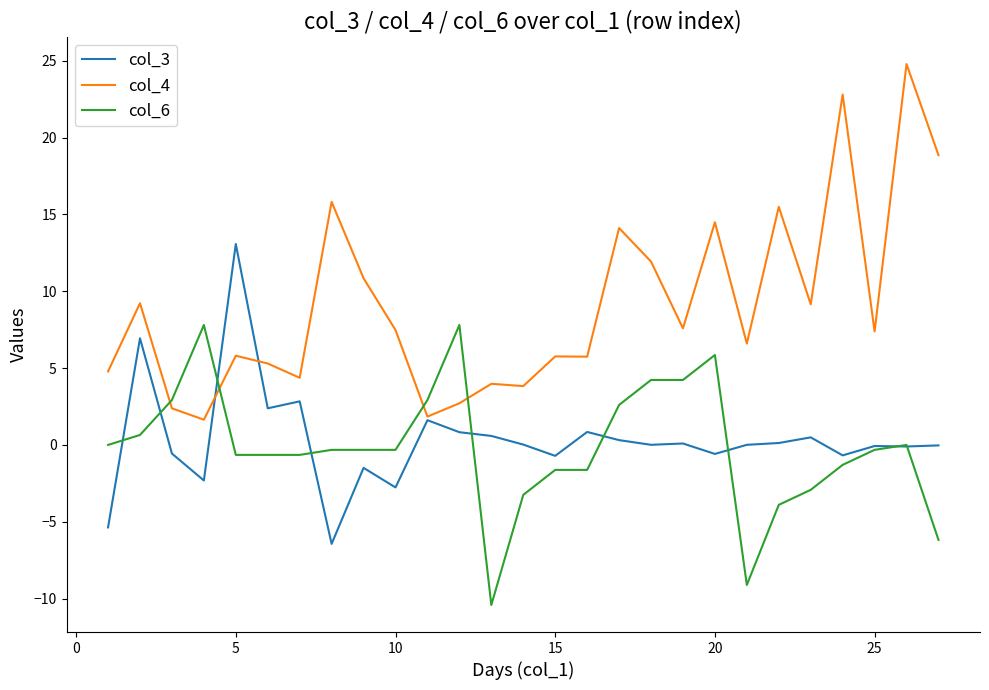

Which series has the largest range (max minus min)?

col_4